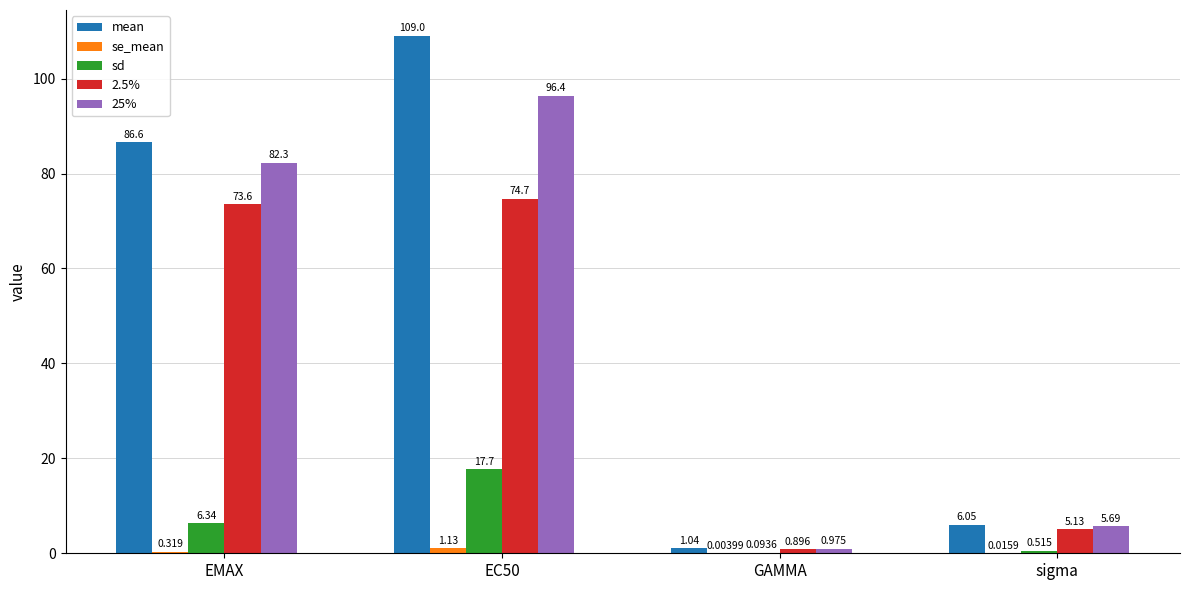

Which series changed the most between EC50 and sigma?

mean